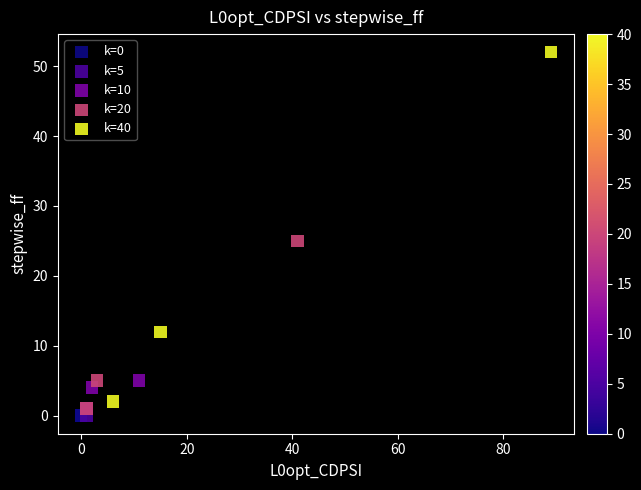

Which series reaches the maximum Y coordinate?

k=40